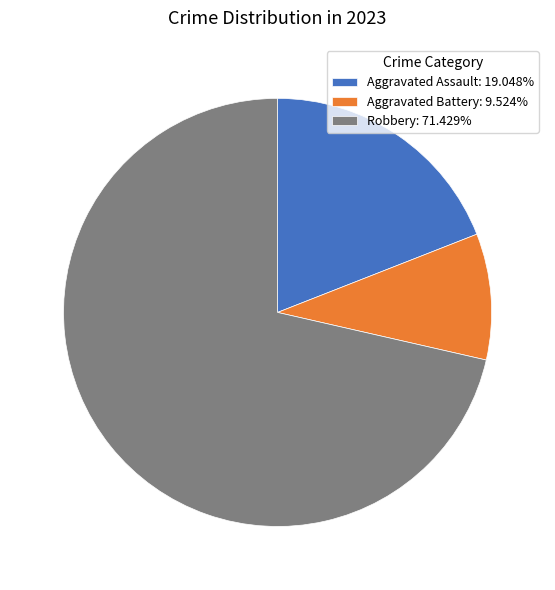

Count the number of slices in the pie.

3